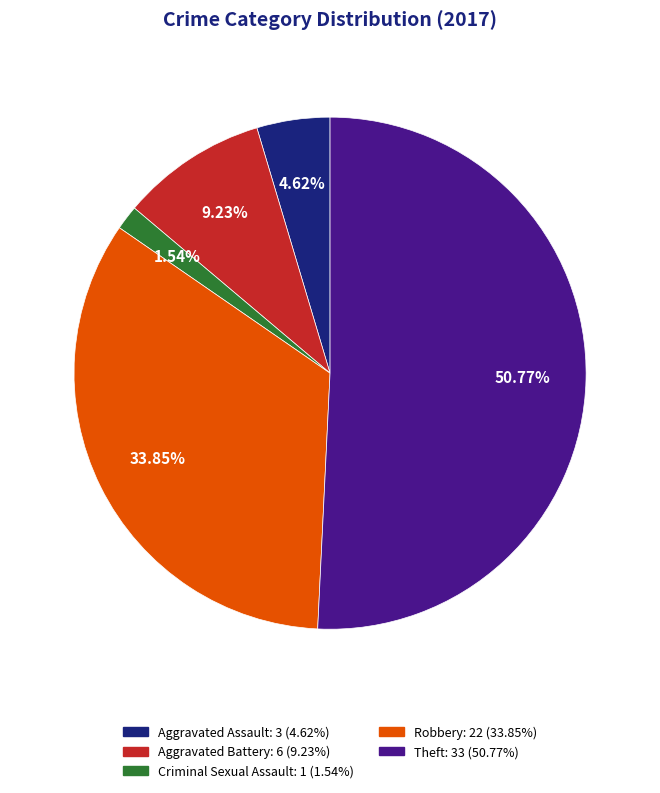

Is Aggravated Battery the majority of the pie?

No